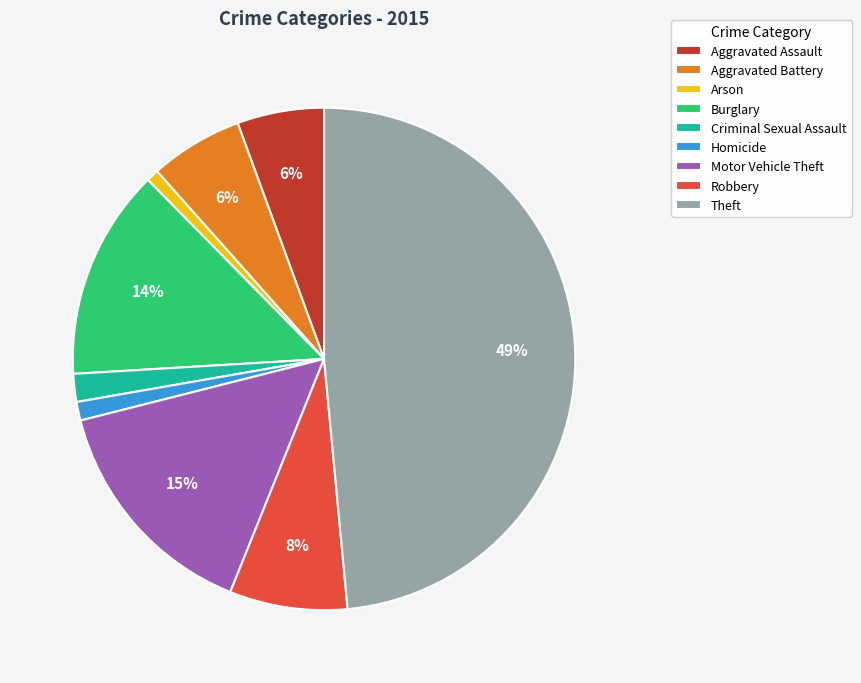

The Homicide slice represents 11% of the pie. True or false?

False